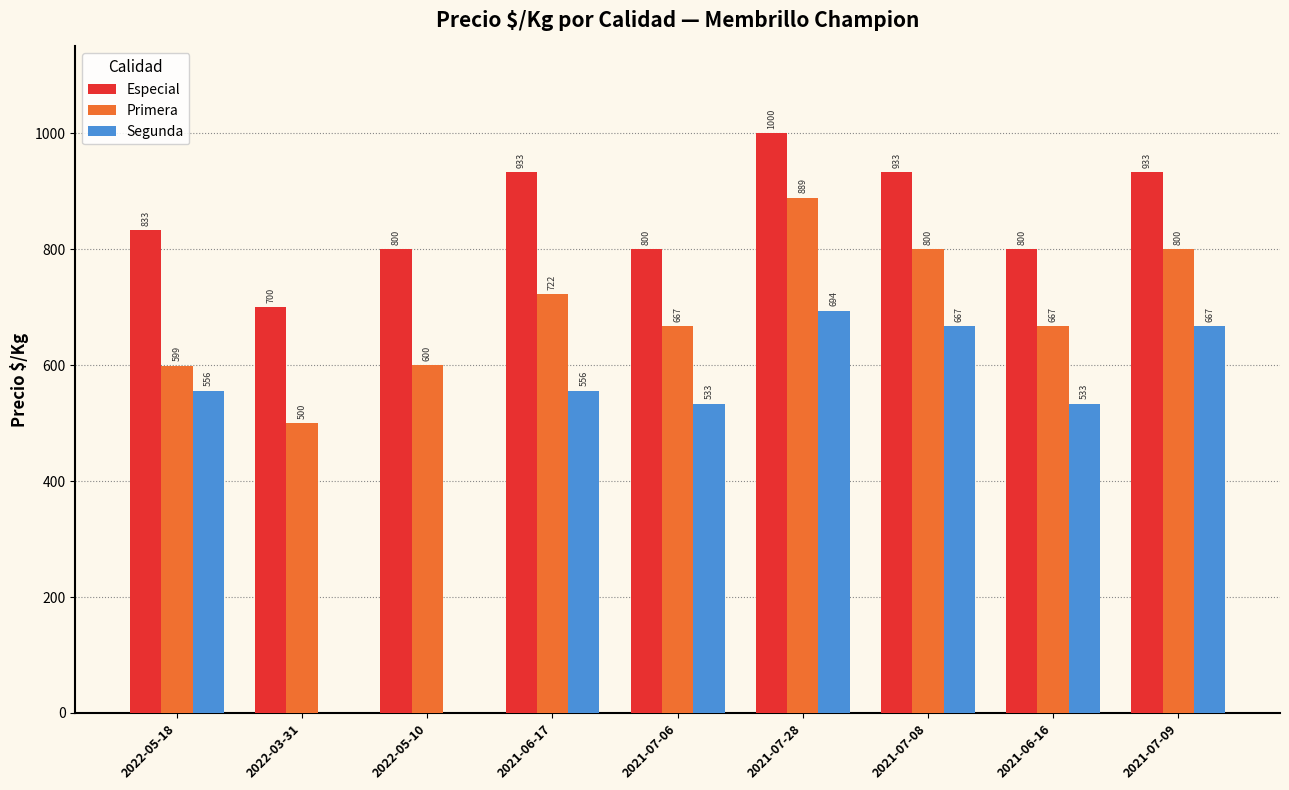

What is the sum of the Primera values at 2022-05-18 and 2022-05-10?

1199